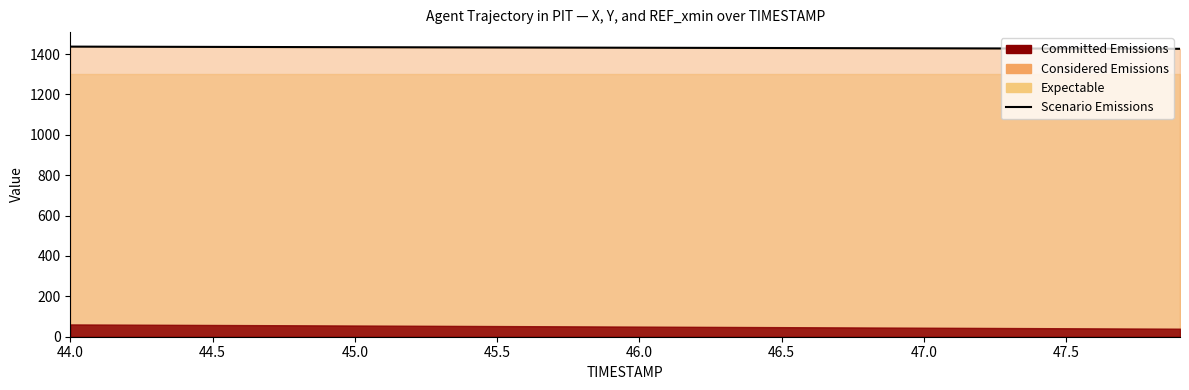

The value at 28 is 2095.4. True or false?

False